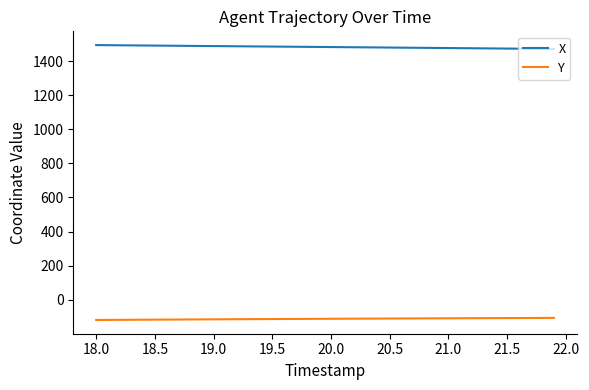

True or false: X and Y intersect in this chart.

False